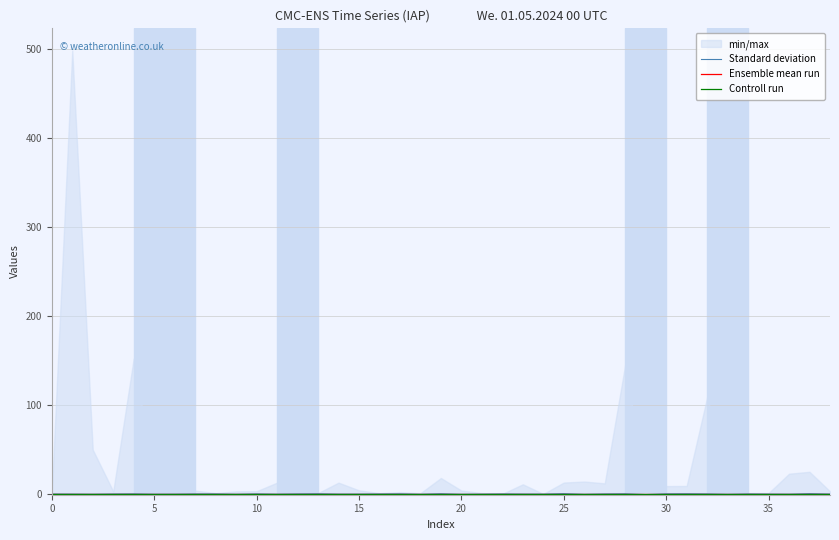

Which category has the lowest value across all series?

29